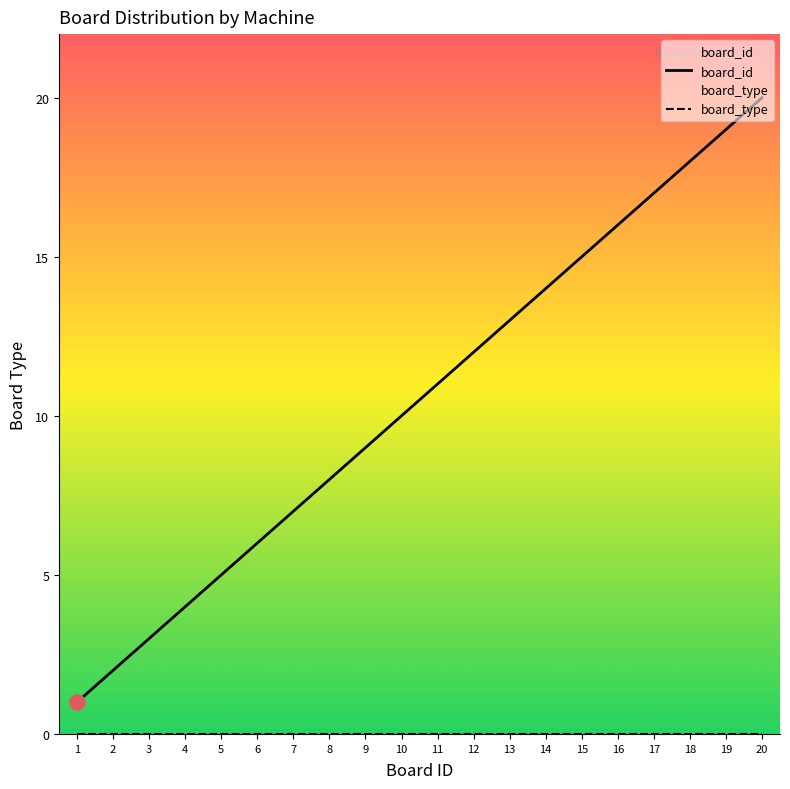

At which category is the sum across all series the highest?

20